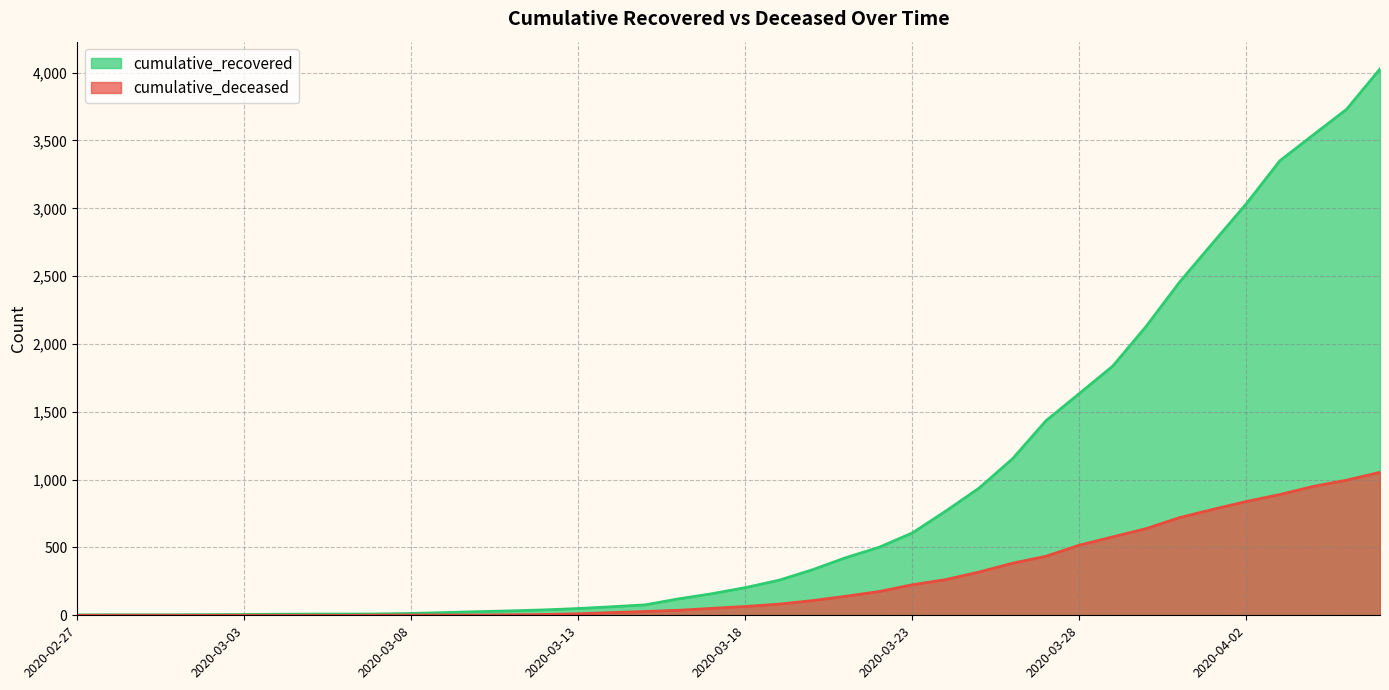

Which series changed the most between 2020-03-16 and 2020-03-18?

cumulative_recovered